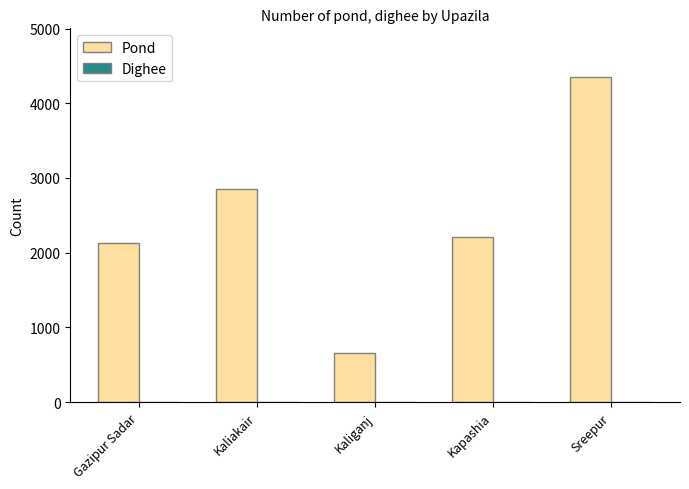

Which series has the largest total across all categories?

Pond